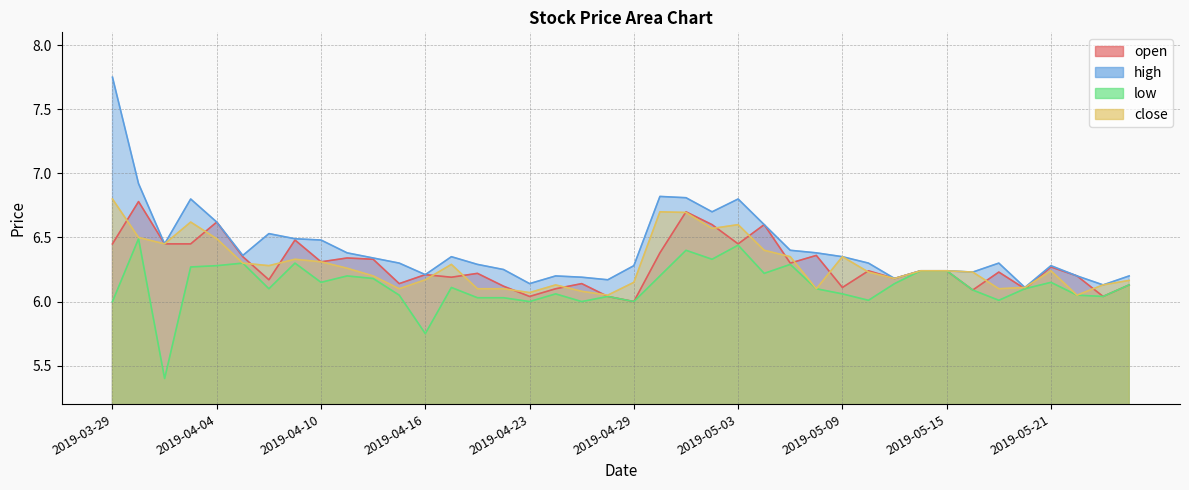

The open series shows 6.5 at 2019-04-03. True or false?

True